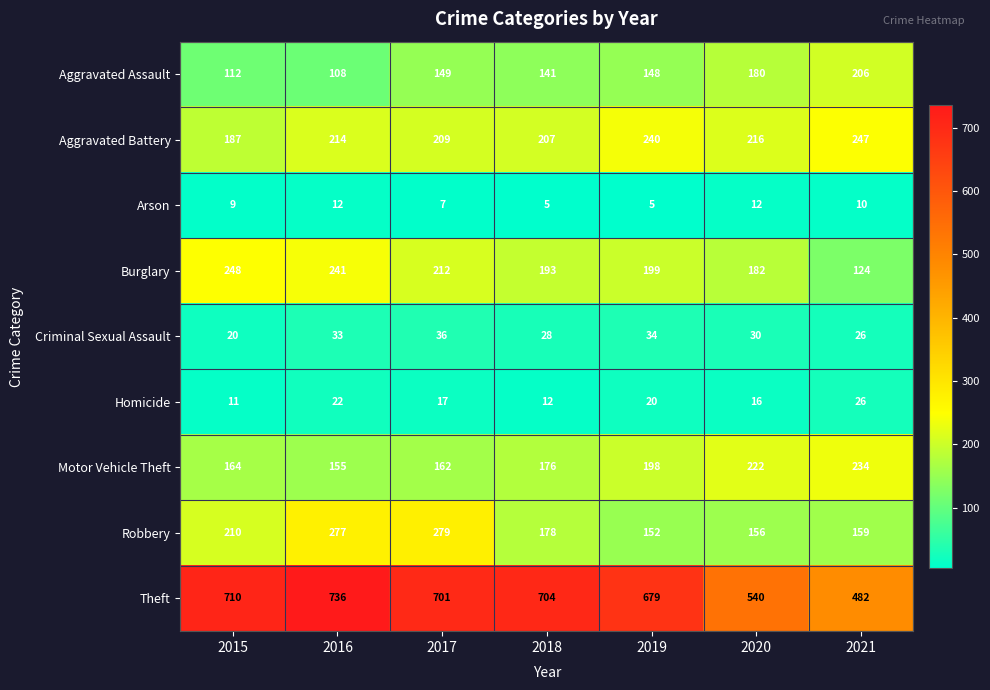

At which label does Criminal Sexual Assault first exceed 30?

2016